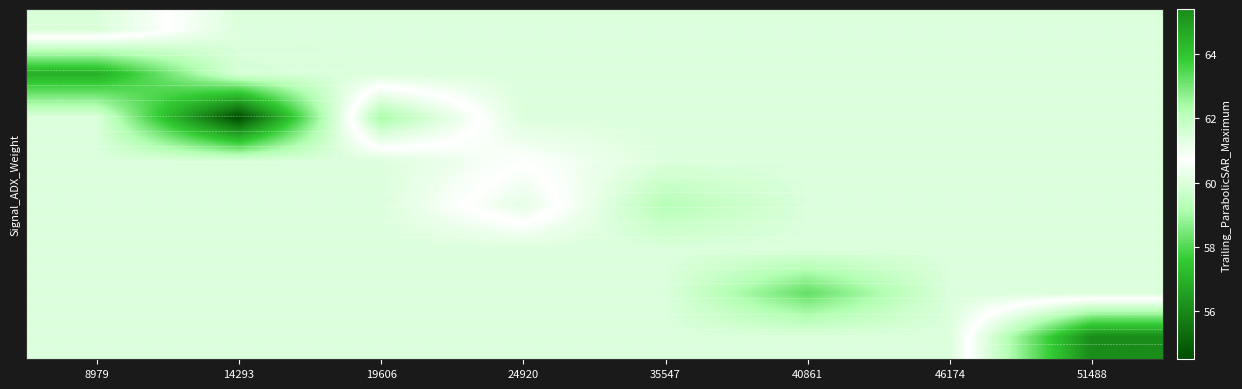

At which category is the sum across all series the highest?

51488